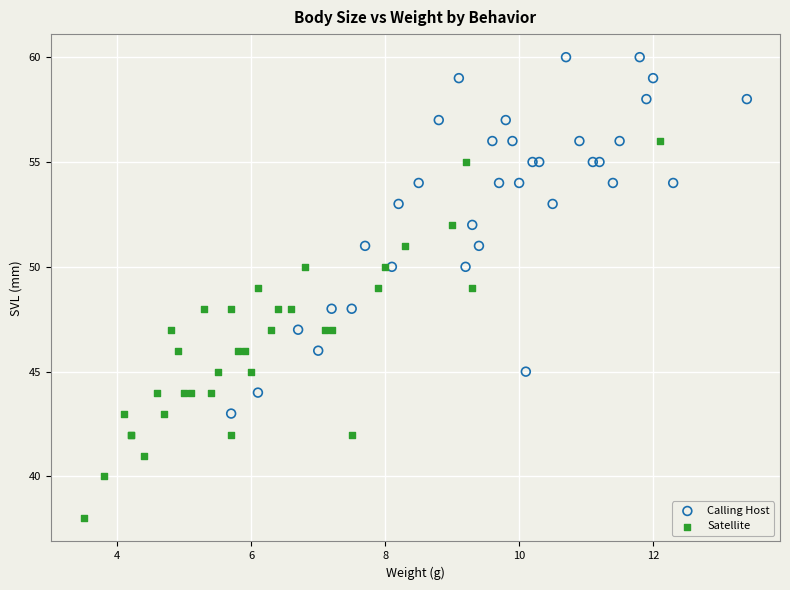

Which series reaches the maximum Y coordinate?

Calling Host